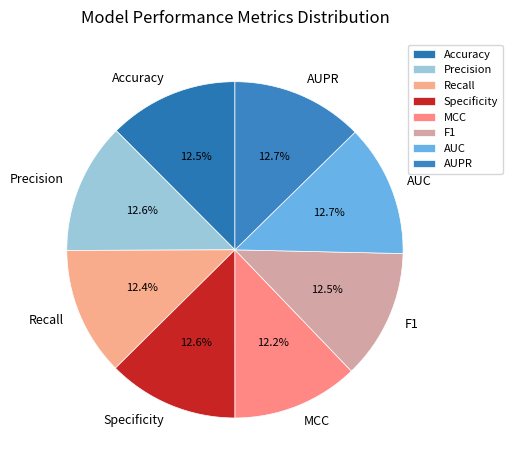

Is there a majority slice in this chart?

No